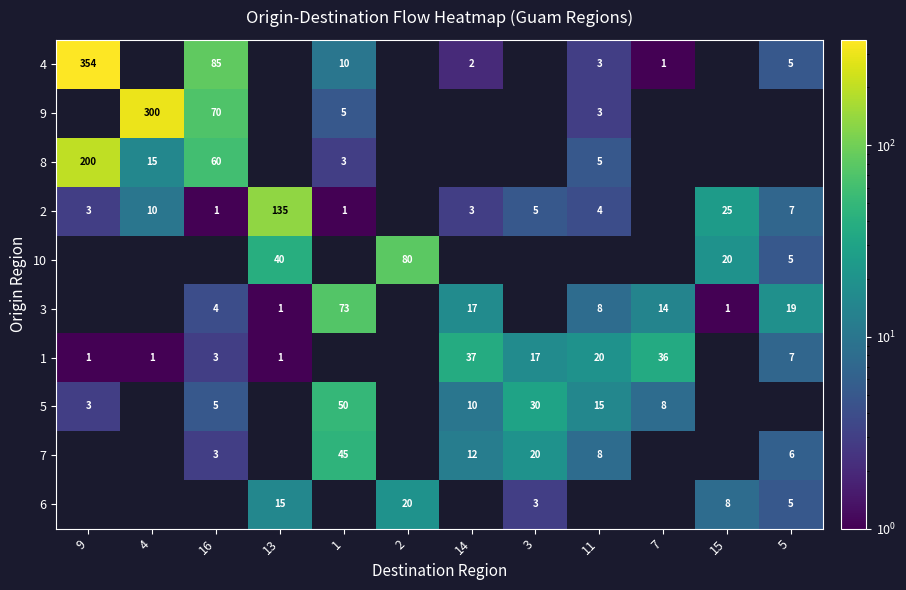

Is the value of row_2 at 9 greater than the value of row_9 at 5?

Yes